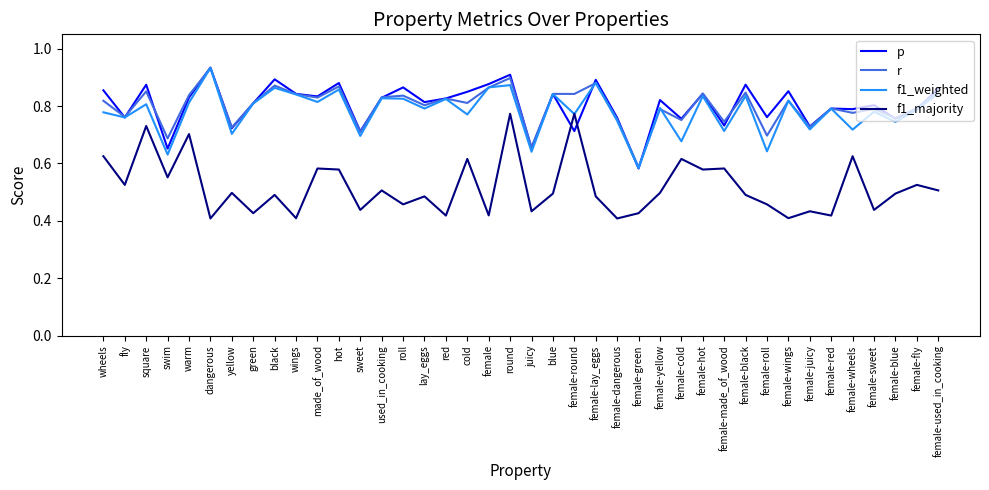

What position from the right is swim?

37